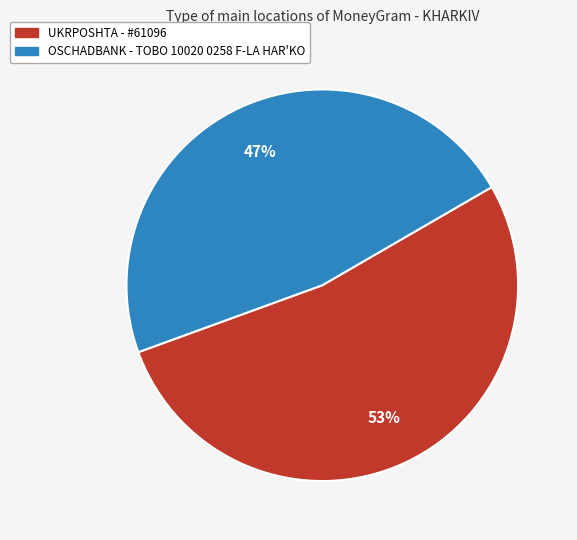

What percentage is the UKRPOSHTA - #61096 slice, to the nearest percent?

53%